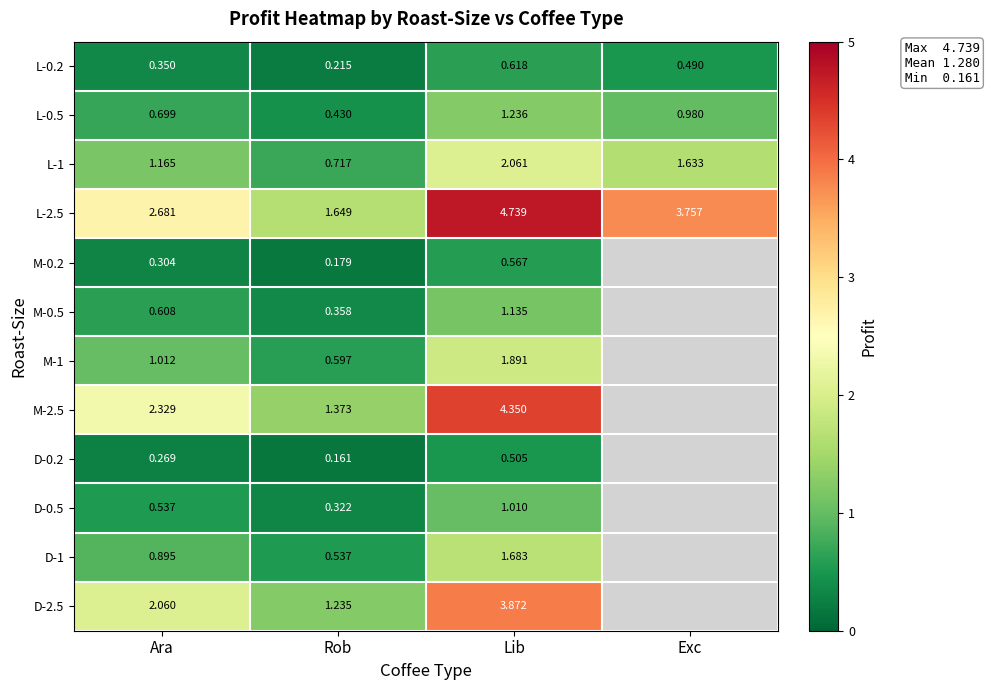

Is the value of L-0.5 at Rob greater than the value of L-0.2 at Rob?

Yes